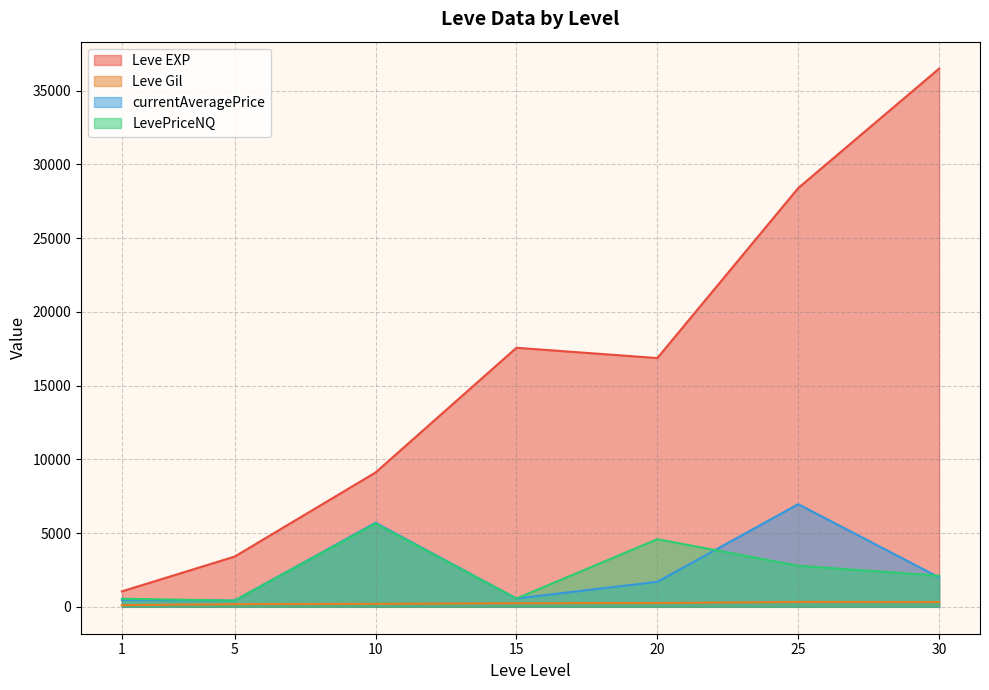

At which label does LevePriceNQ first exceed 277?

1